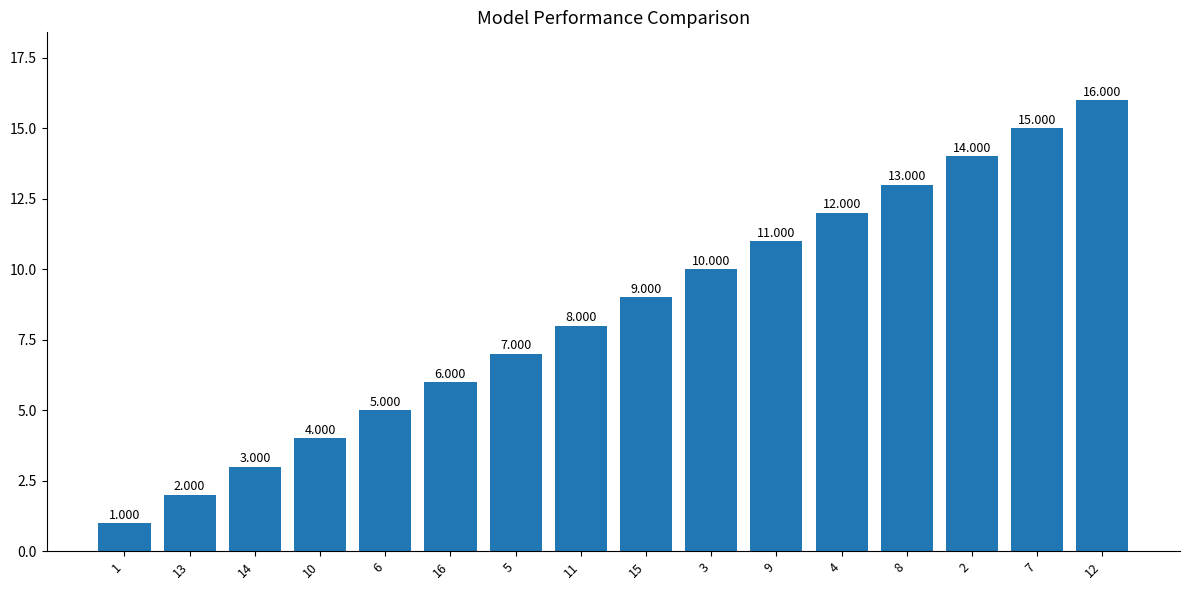

Where is the data nearest to the value 8?

11